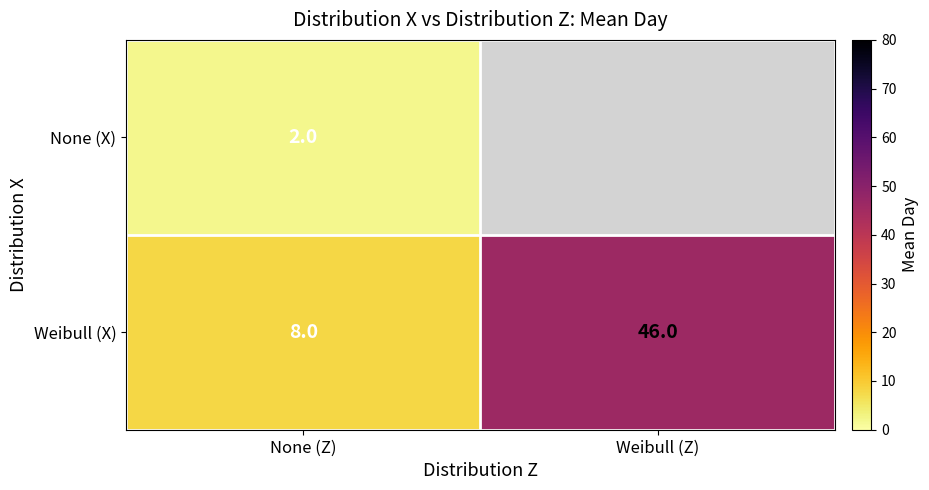

Which label corresponds to the smallest value in the chart?

None (Z)